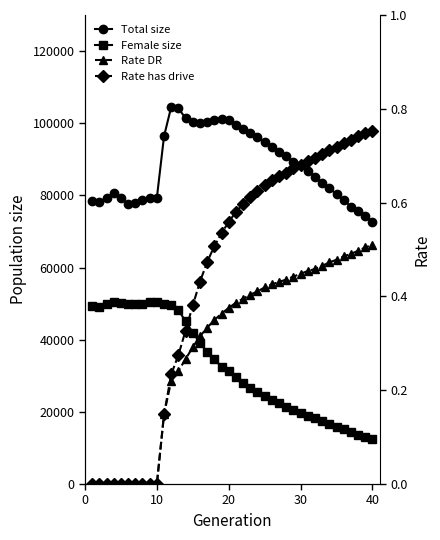

At how many categories does at least one series exceed 15082?

40